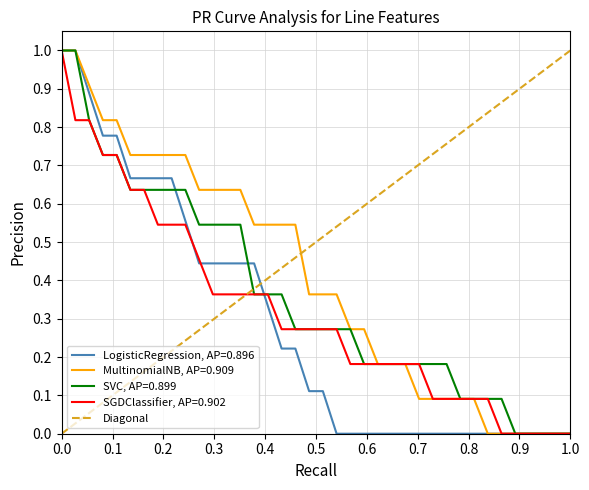

Is the value of LogisticRegression, AP=0.896 at 0.0 greater than the value of SGDClassifier, AP=0.902 at 1.0?

Yes